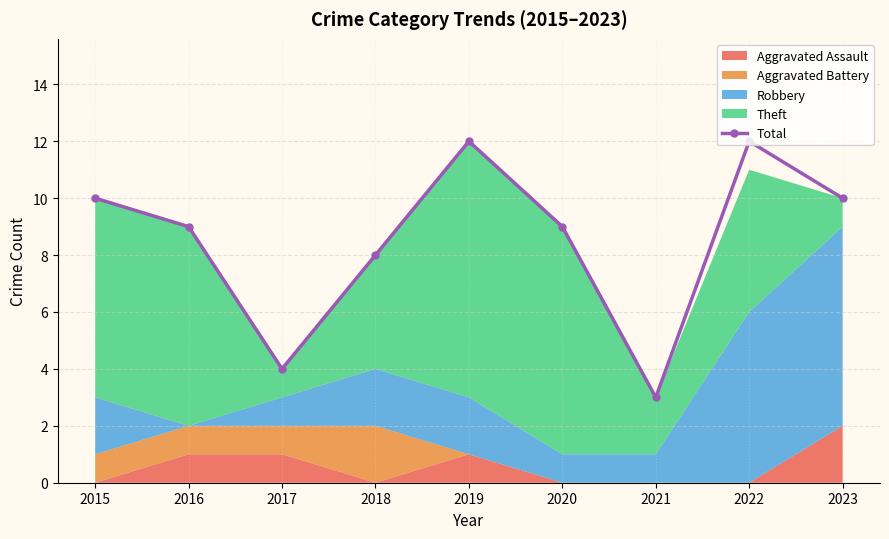

At which category does the data reach its first local valley?

2017